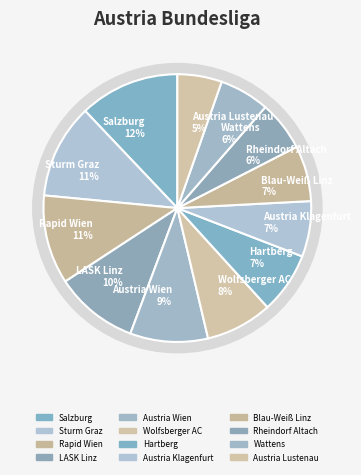

What is the largest slice in the pie chart?

Salzburg